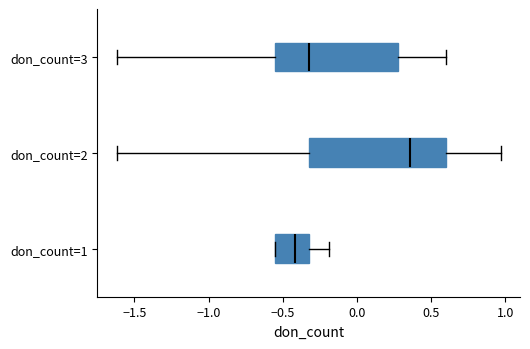

Reading bottom to top, transcribe this box plot: for each box, give where its median line is, the range the box spans, and where its two whiskers end, as read against the x-axis. The values are not printed on the chart, so give them approximately, as read against the axis.

don_count=1: median -0.40, box -0.55 to -0.30, whiskers -0.55 to -0.20
don_count=2: median 0.35, box -0.30 to 0.60, whiskers -1.60 to 0.95
don_count=3: median -0.30, box -0.55 to 0.30, whiskers -1.60 to 0.60